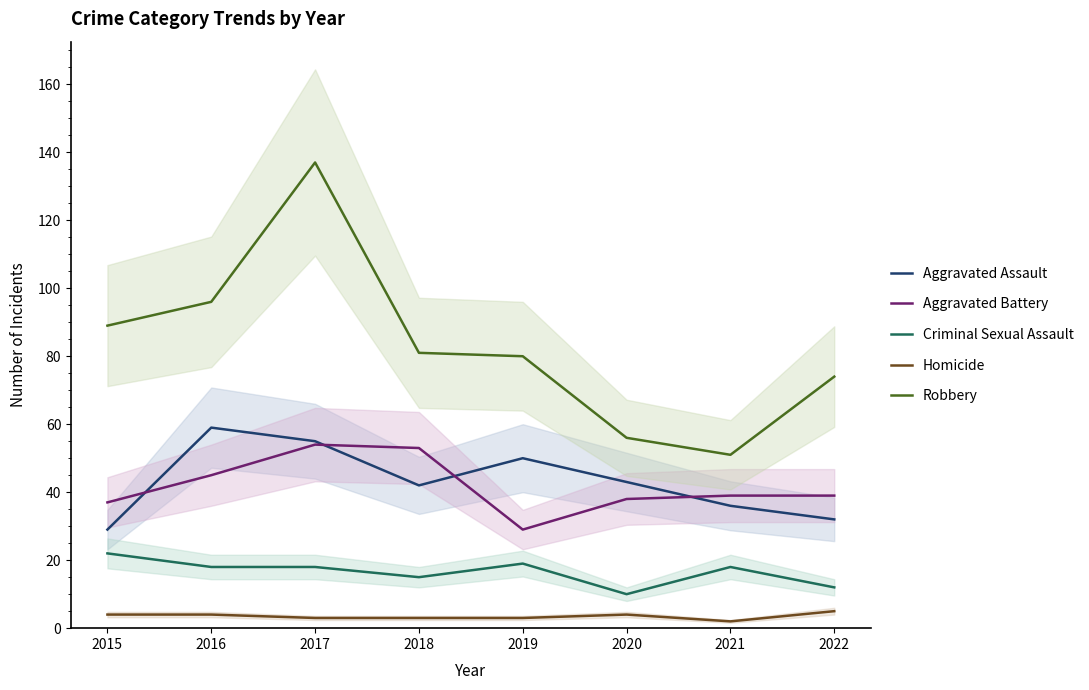

The Robbery series shows 45 at 2022. True or false?

False